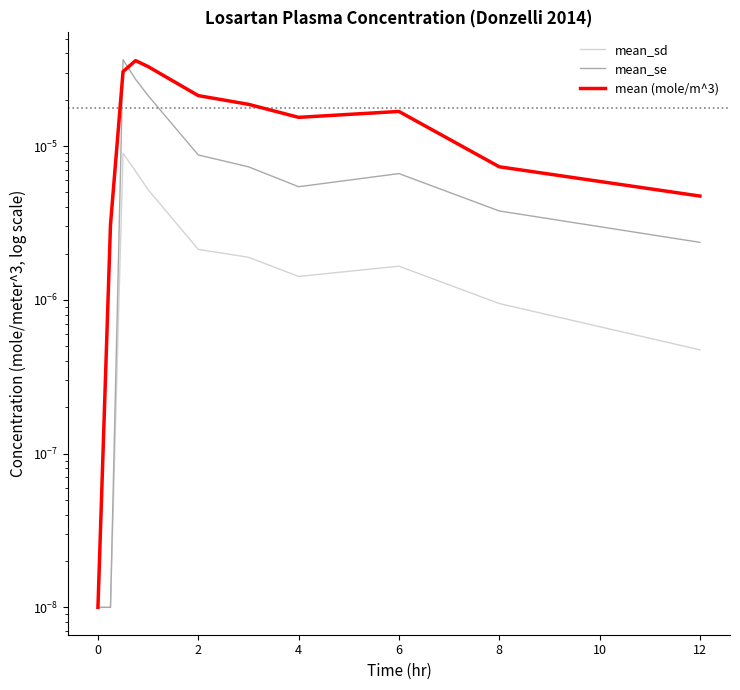

How many lines are shown in the chart?

3